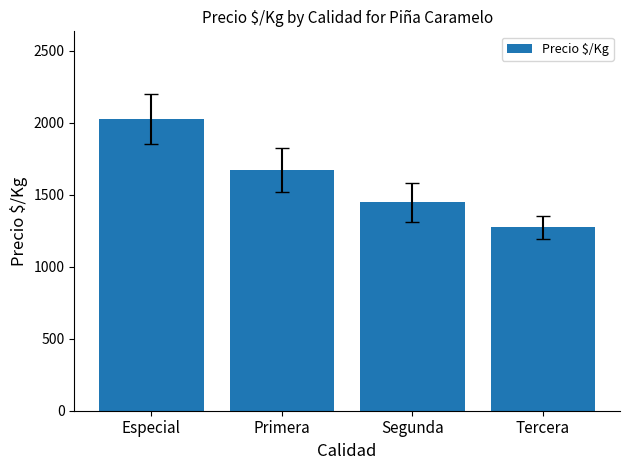

Reading left to right, transcribe all the data shown in this chart.

Especial=2026	Primera=1669	Segunda=1447	Tercera=1274